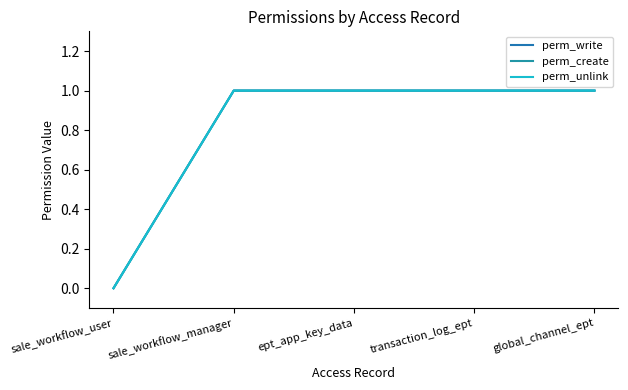

Does the chart have visible grid lines?

No